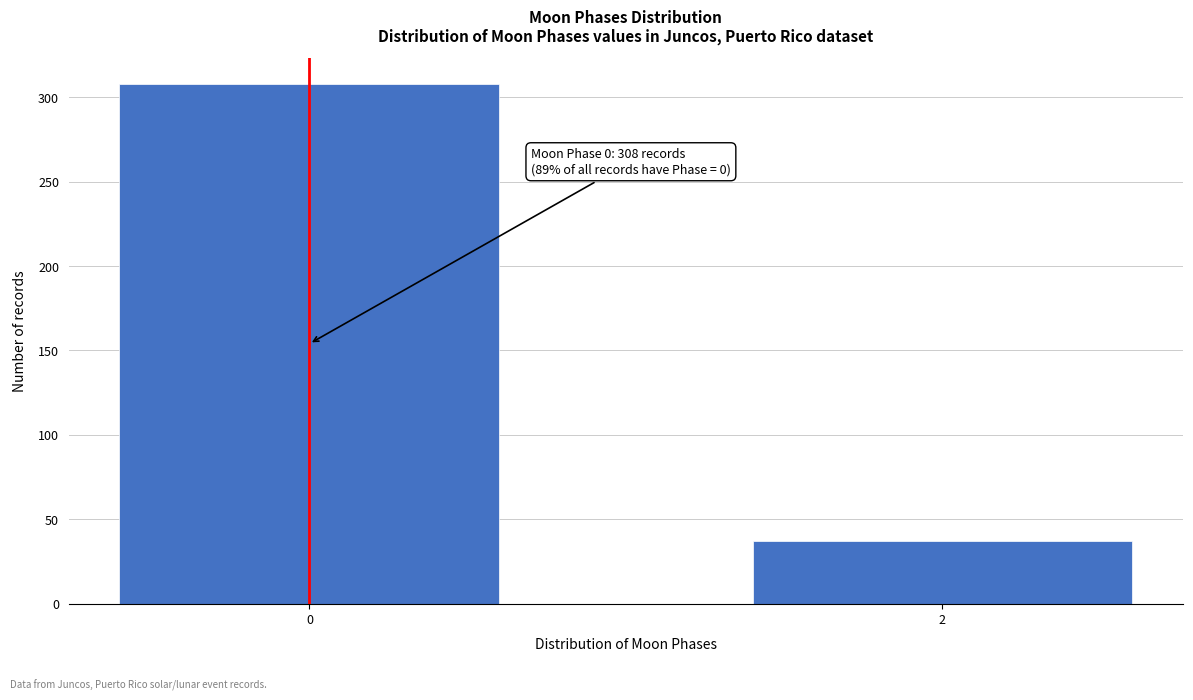

Reading left to right, what are all the values shown in this chart?

308	37